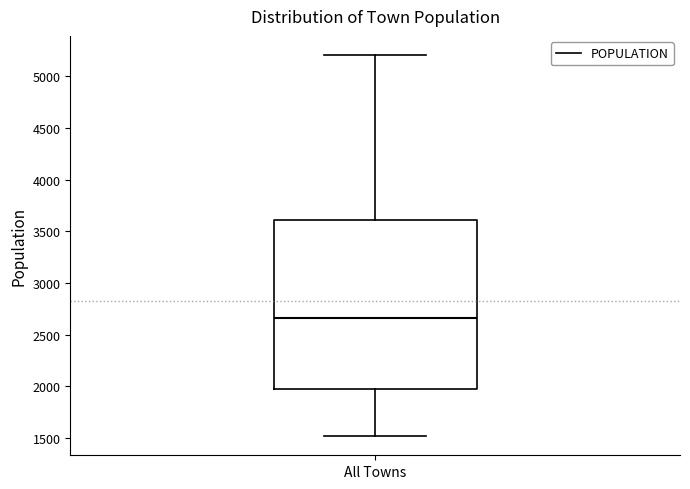

Transcribe this box plot: give where the median line is, the range the box spans, and where the two whiskers end, as read against the y-axis. The values are not printed on the chart, so give them approximately, as read against the axis.

median 2650, box 2000 to 3600, whiskers 1500 to 5200